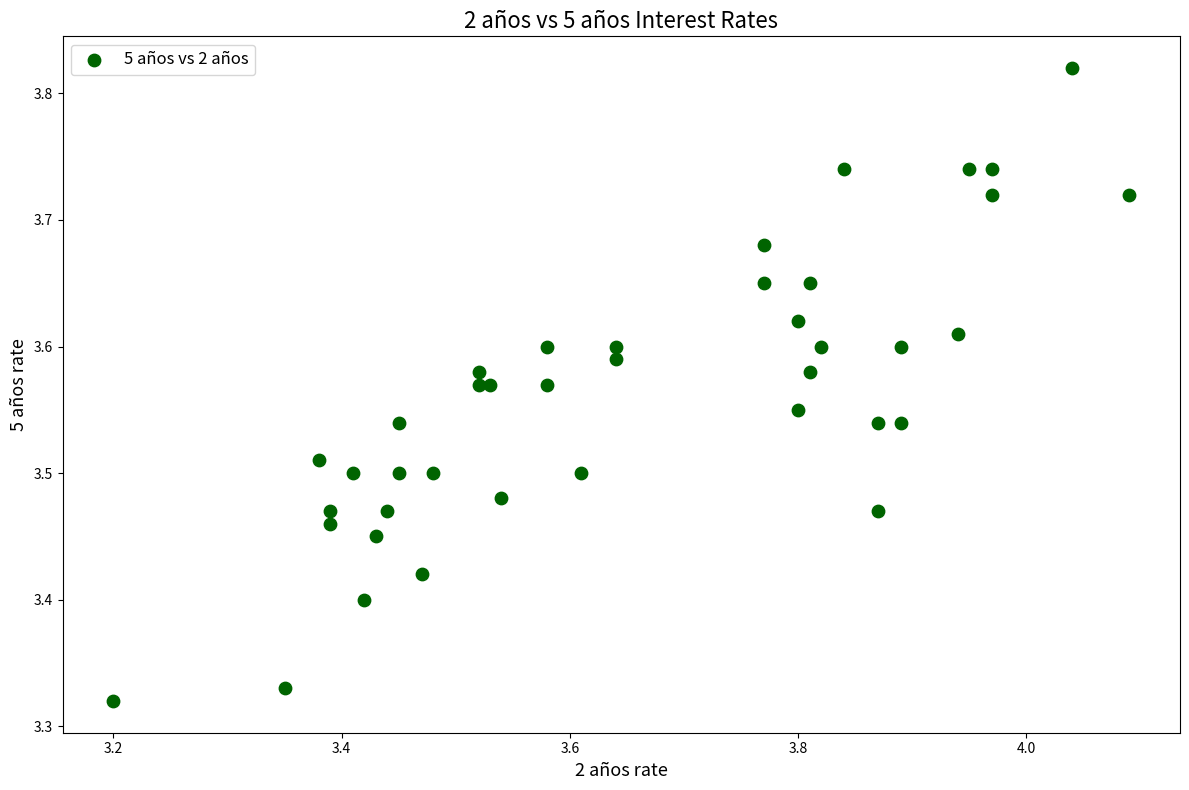

What is the range of X values (max minus min)?

0.9